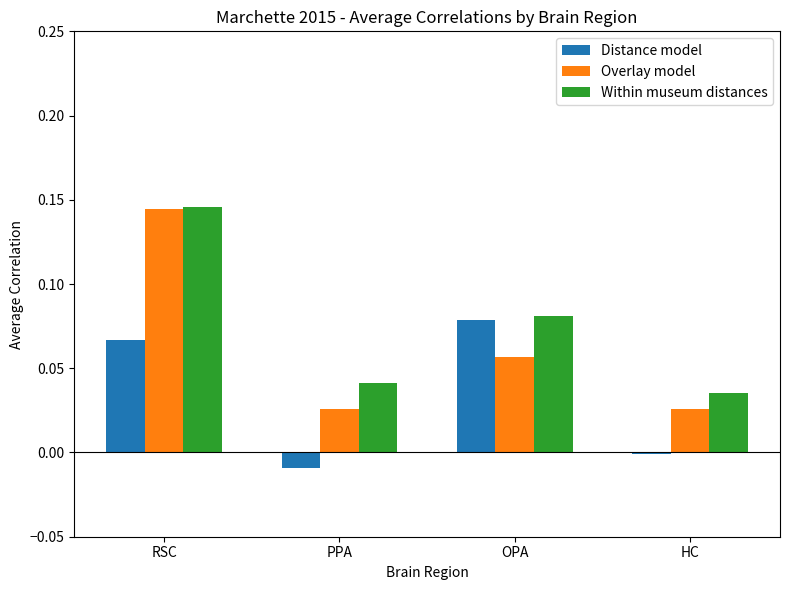

Rank the categories by Within museum distances value from lowest to highest.

HC, PPA, OPA, RSC